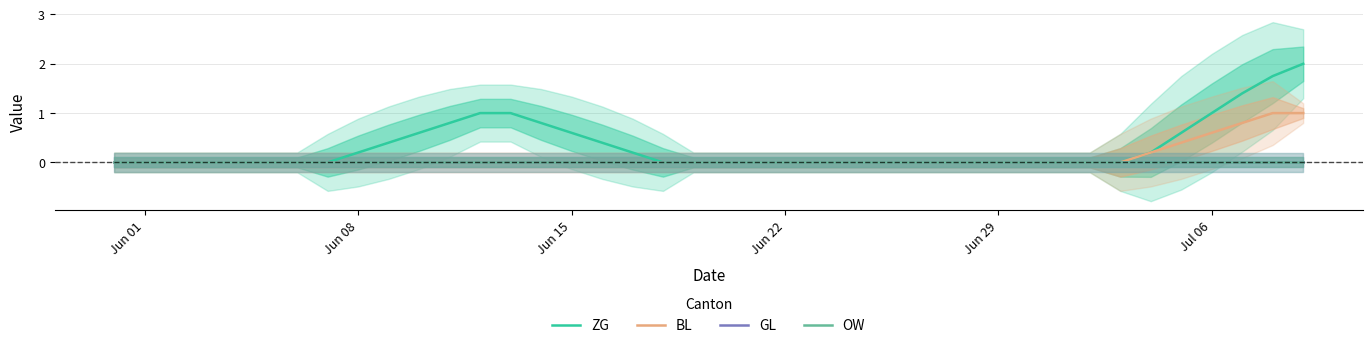

True or false: BL and ZG cross at least once.

False